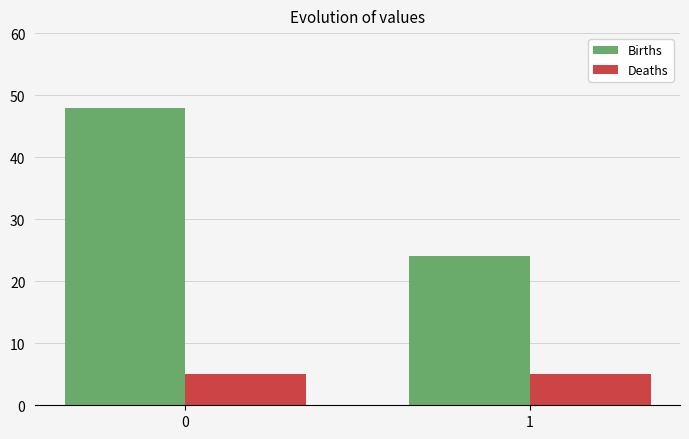

What is the sum of all Births values?

72